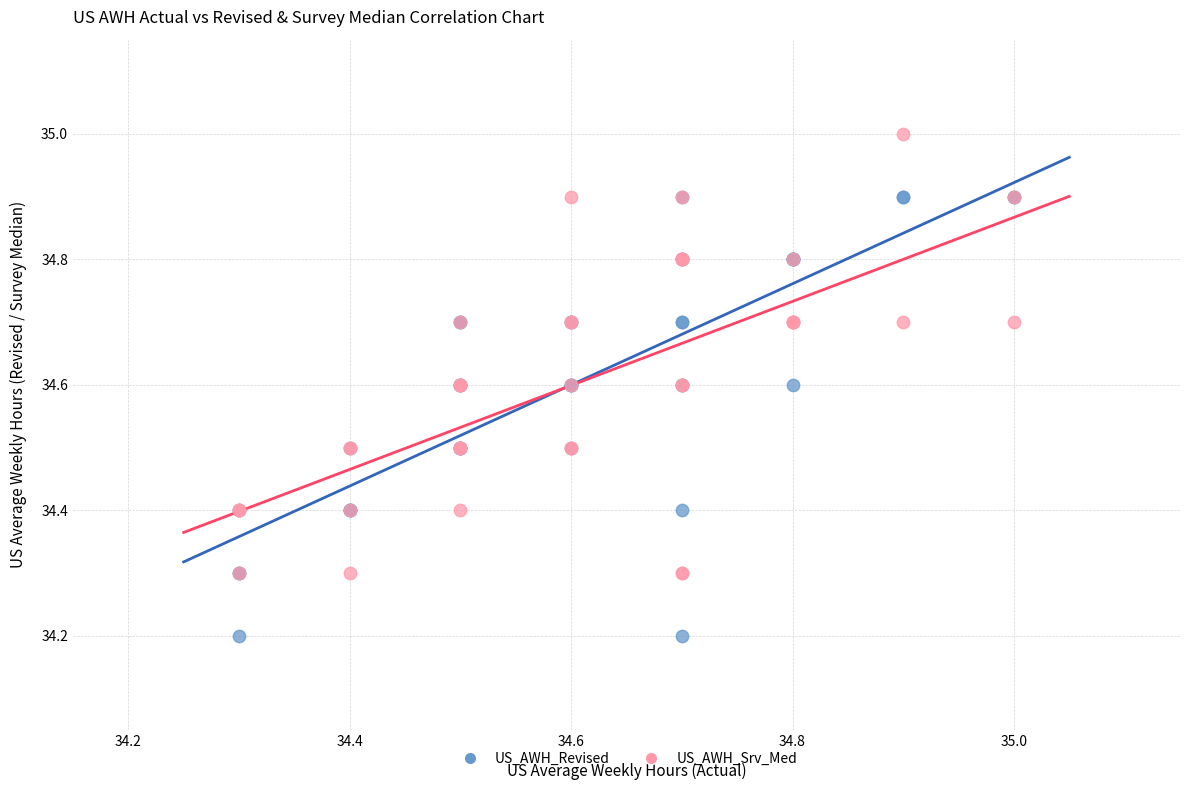

Which series contains the lowest Y value?

US_AWH_Revised